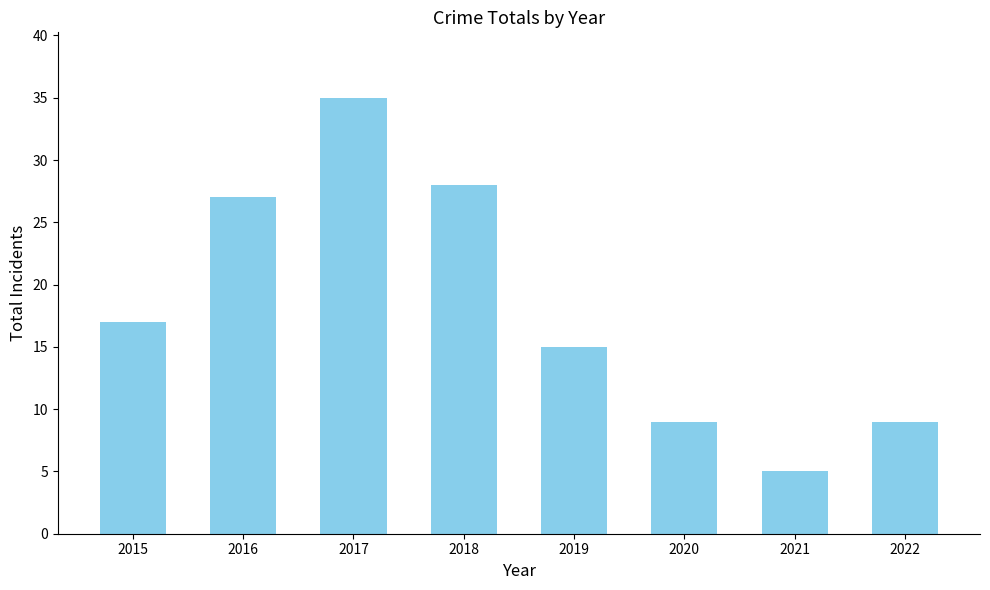

Reading right to left, list all the values displayed in this chart.

2022=9	2021=5	2020=9	2019=15	2018=28	2017=35	2016=27	2015=17